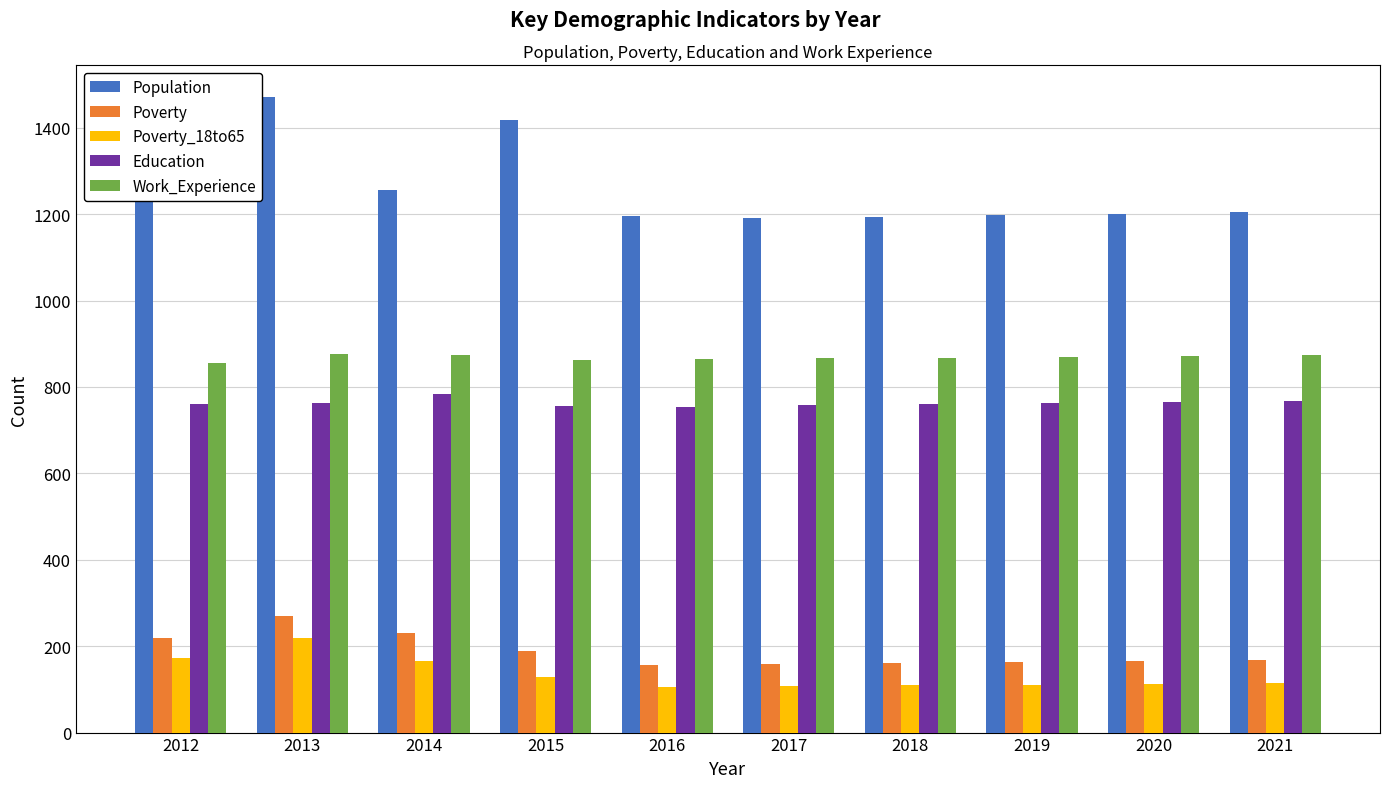

How many groups of bars are there?

10